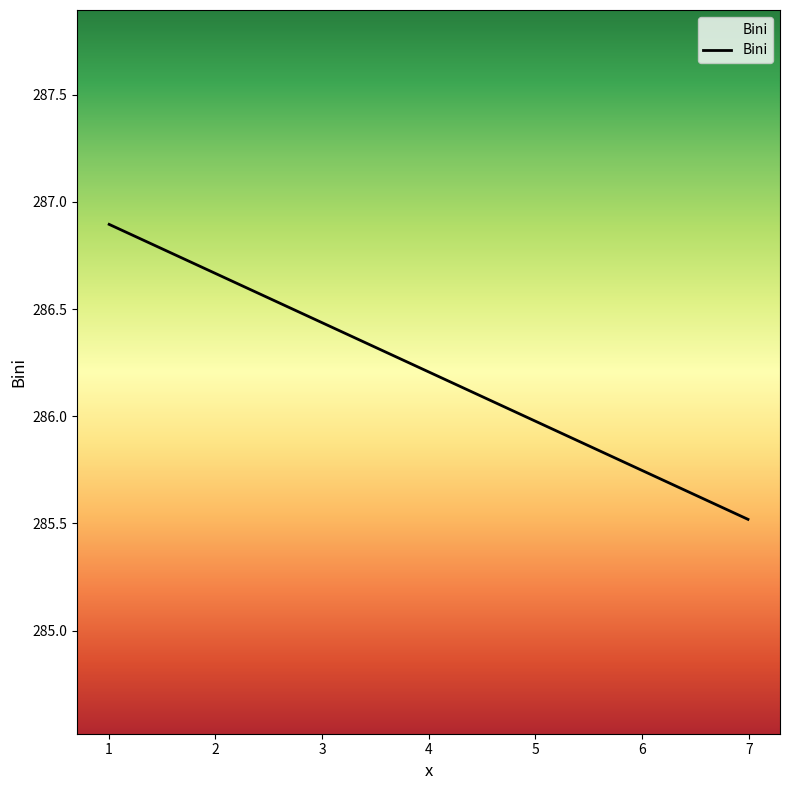

What is the minimum value shown in the chart?

285.5